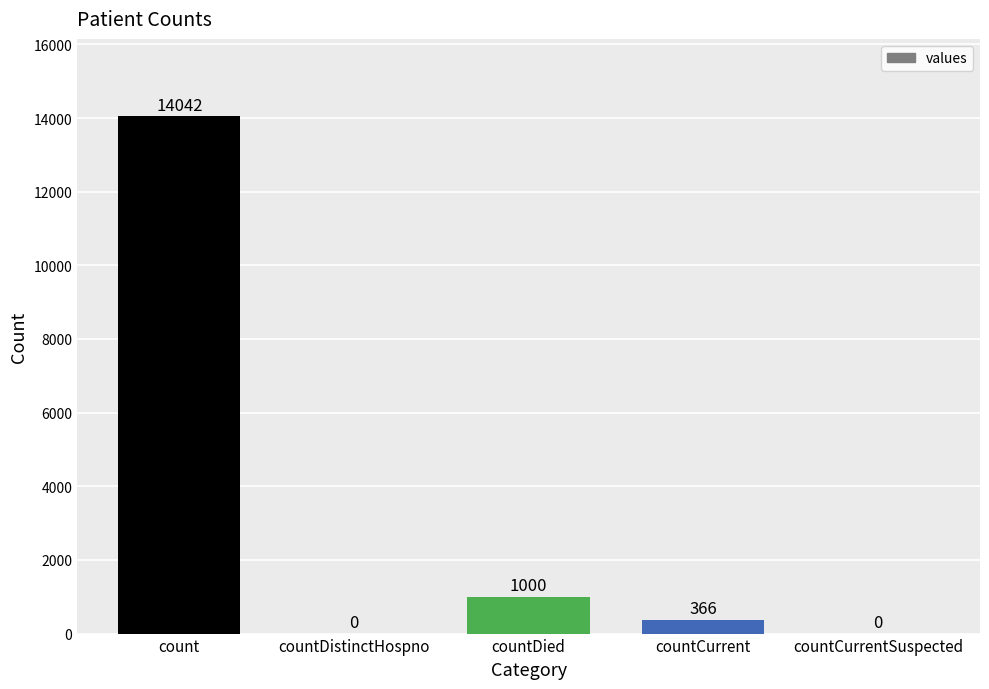

Between countCurrent and countDied, which is larger?

countDied